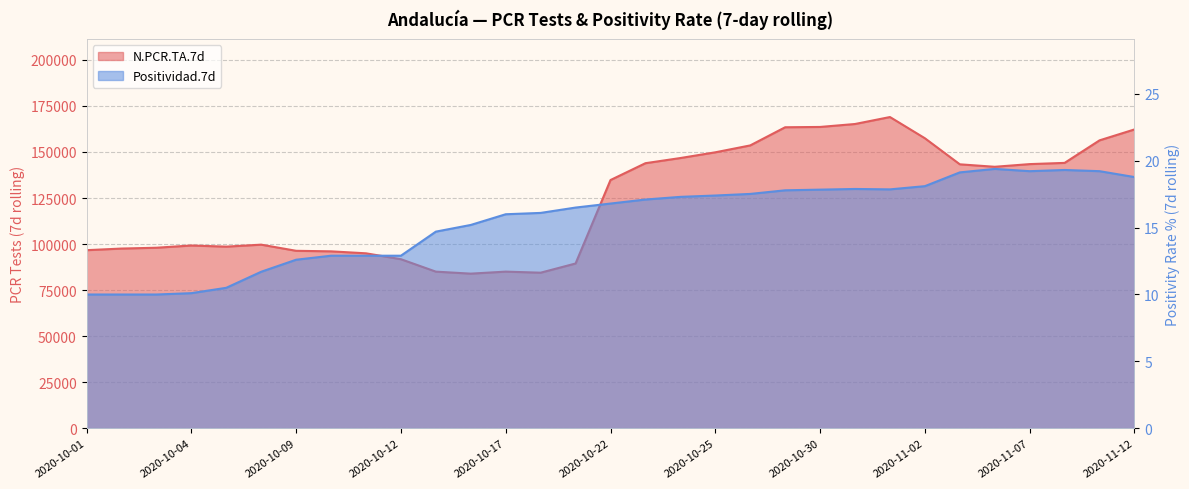

Reading left to right, what are all the values shown in this chart?

N.PCR.TA.7d: 96684.0	97562.0	98012.0	99225.0	98603.0	99685.0	96348.0	96052.0	94982.0	91781.0	85033.0	83949.0	85040.0	84464.0	89458.0	134768.0	143907.0	146713.0	149821.0	153565.0	163422.0	163590.0	165193.0	168974.0	157453.0	143304.0	141963.0	143416.0	144074.0	156316.0	162245.0
Positividad.7d: 10.0	10.0	10.0	10.1	10.5	11.7	12.6	12.9	12.9	12.9	14.7	15.2	16.0	16.1	16.5	16.8	17.1	17.3	17.4	17.5	17.8	17.8	17.9	17.9	18.1	19.1	19.4	19.2	19.3	19.2	18.8